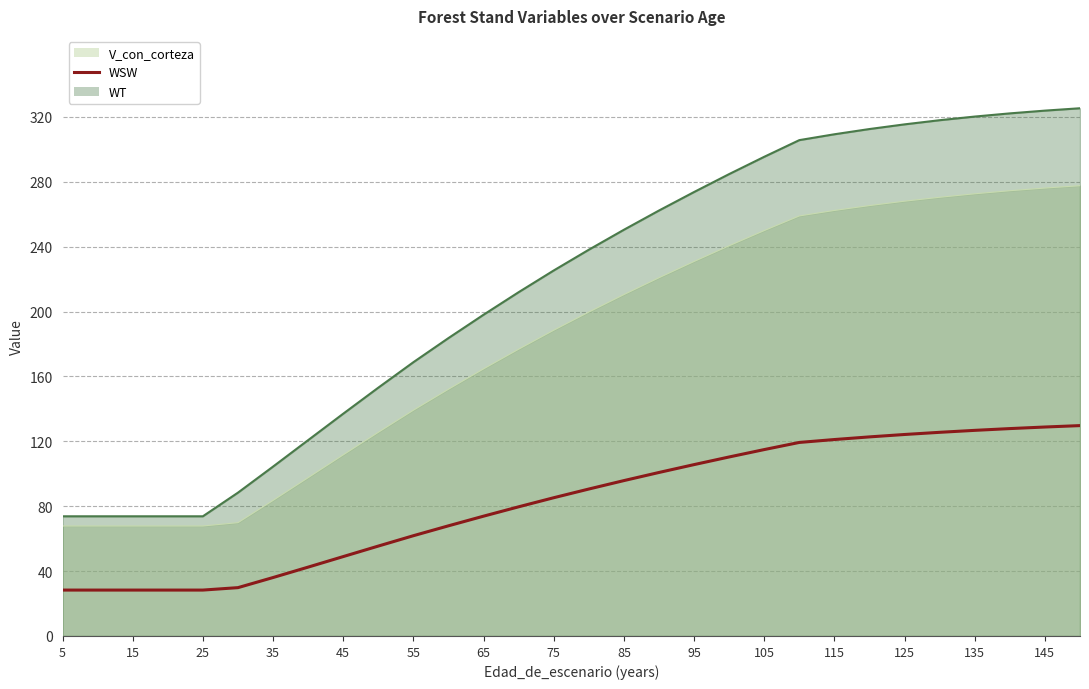

What is the label of the 18th point from the right?

65